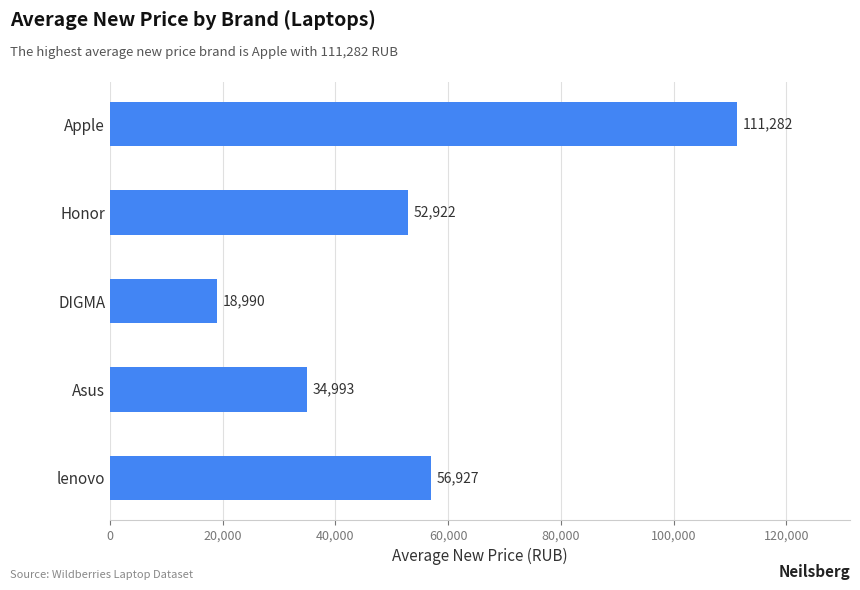

What is the average value?

55023